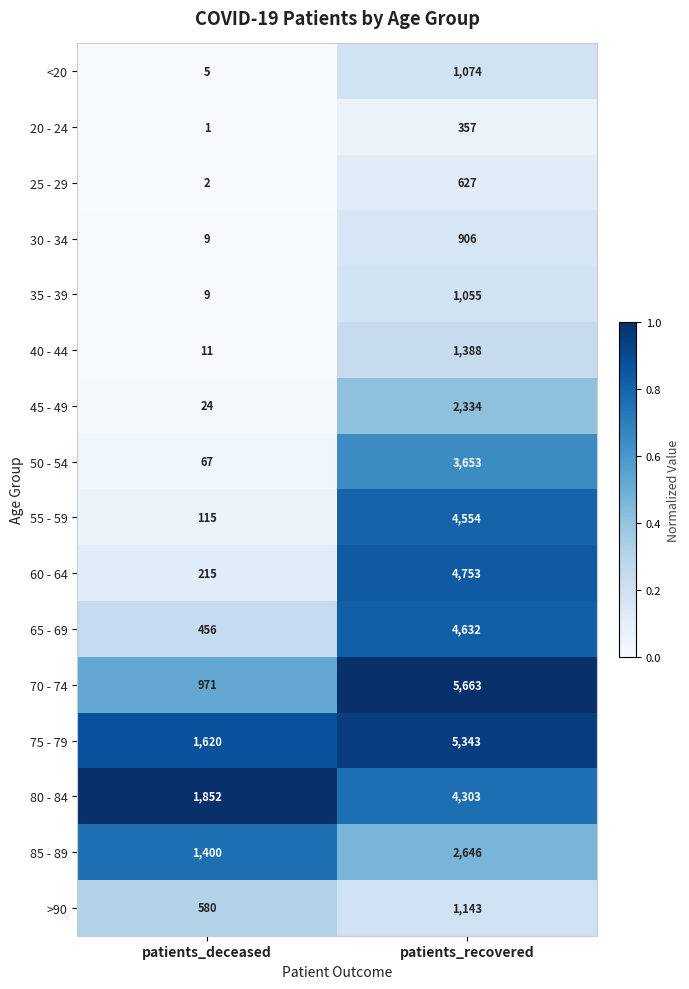

List the series in order of their peak value, highest first.

70 - 74, 75 - 79, 60 - 64, 65 - 69, 55 - 59, 80 - 84, 50 - 54, 85 - 89, 45 - 49, 40 - 44, >90, <20, 35 - 39, 30 - 34, 25 - 29, 20 - 24